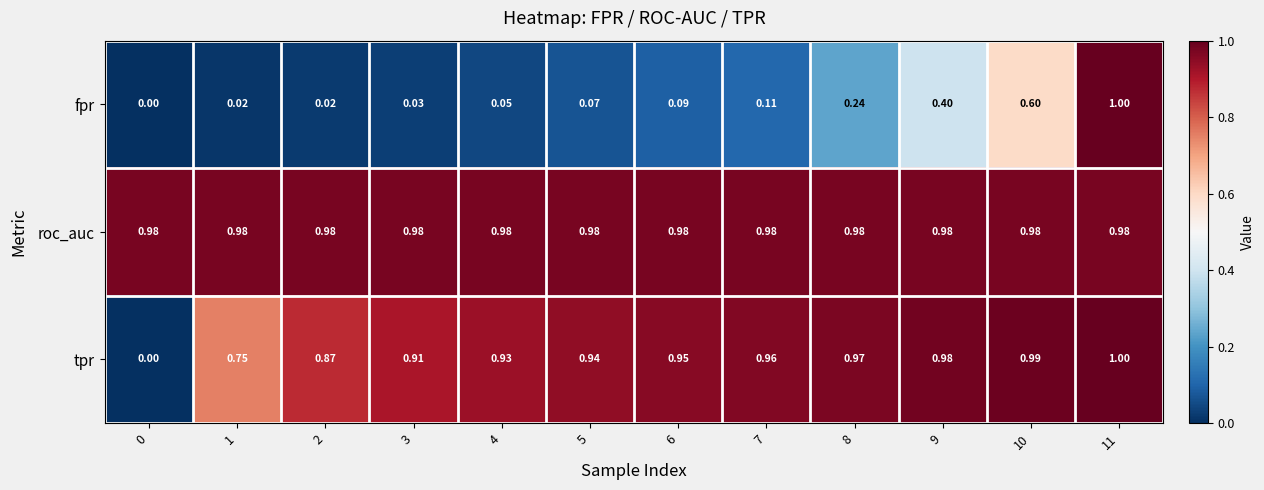

Which series has the largest total across all categories?

roc_auc